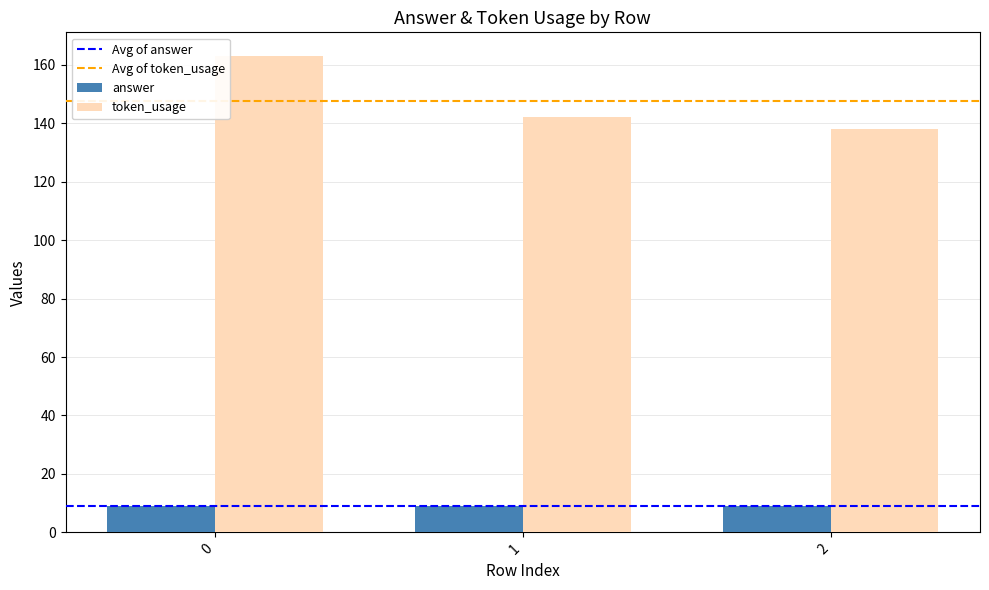

What is the sum of all token_usage values?

443